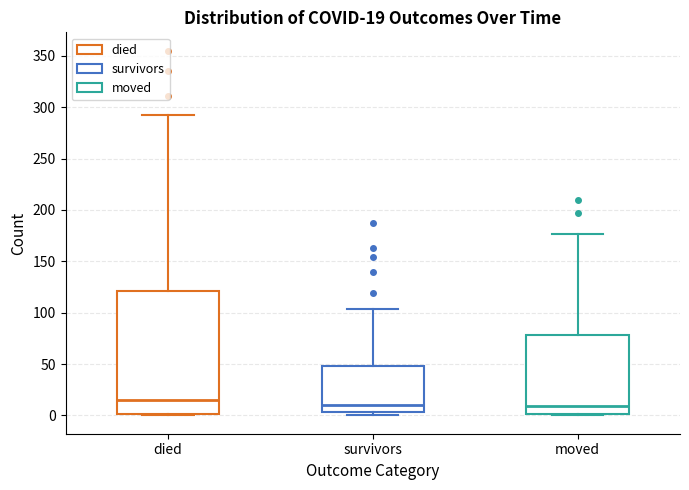

Comparing the boxes themselves (not the whiskers), which one is the tallest?

died